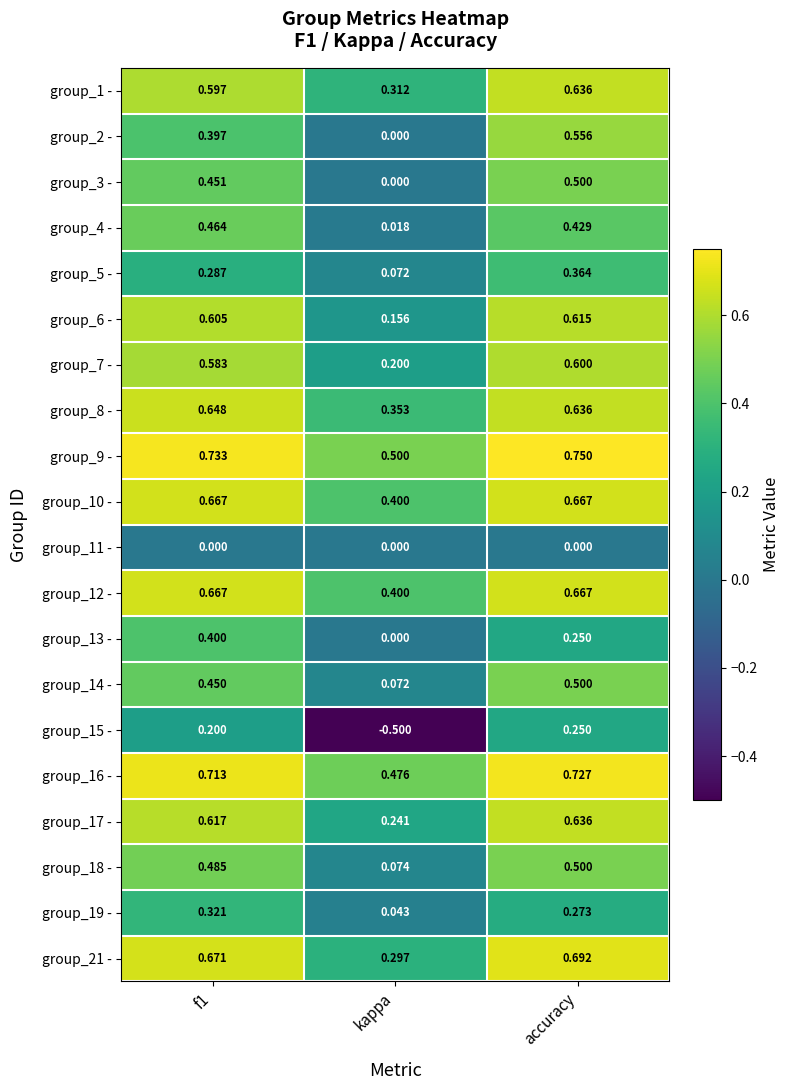

At which category does the chart reach its peak across all series?

accuracy